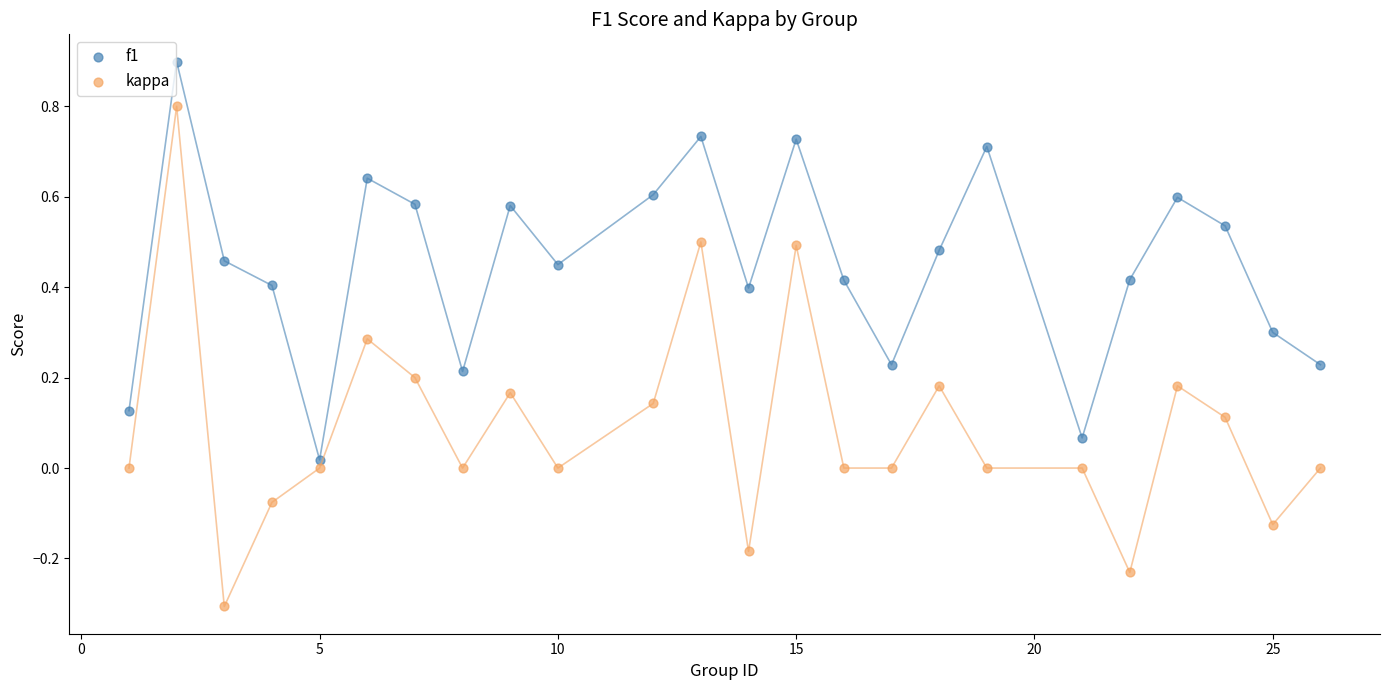

What are all the series names shown in the legend?

f1, kappa